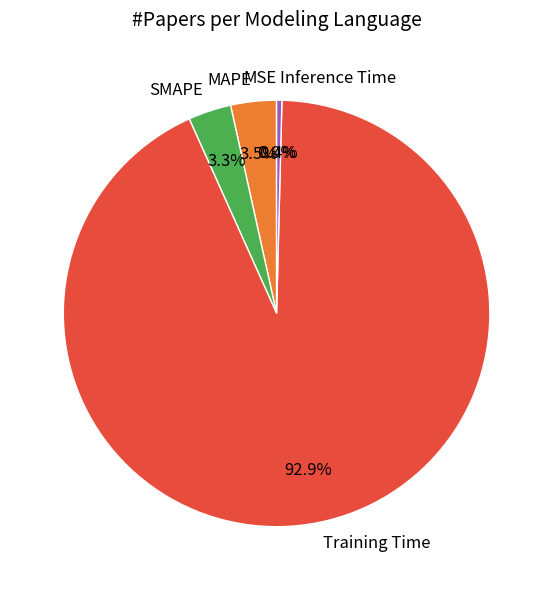

Which slice is the largest?

Training Time